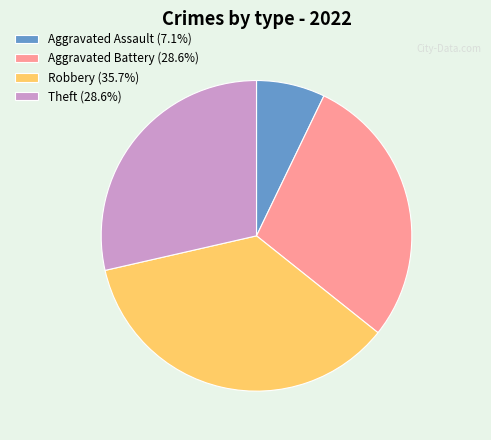

How many slices are in this pie chart?

4